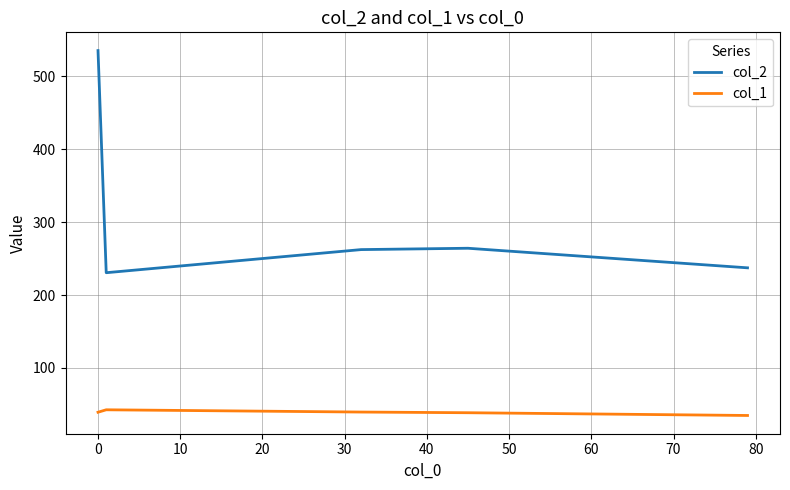

Rank the series by their average value, from highest to lowest.

col_2, col_1